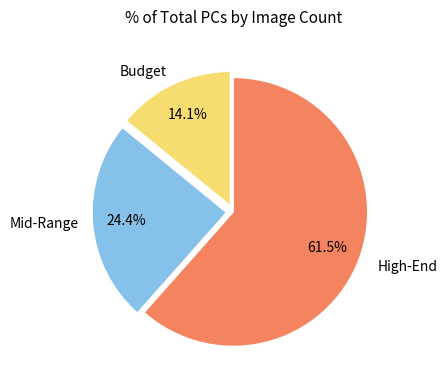

Does any single category account for the majority?

Yes